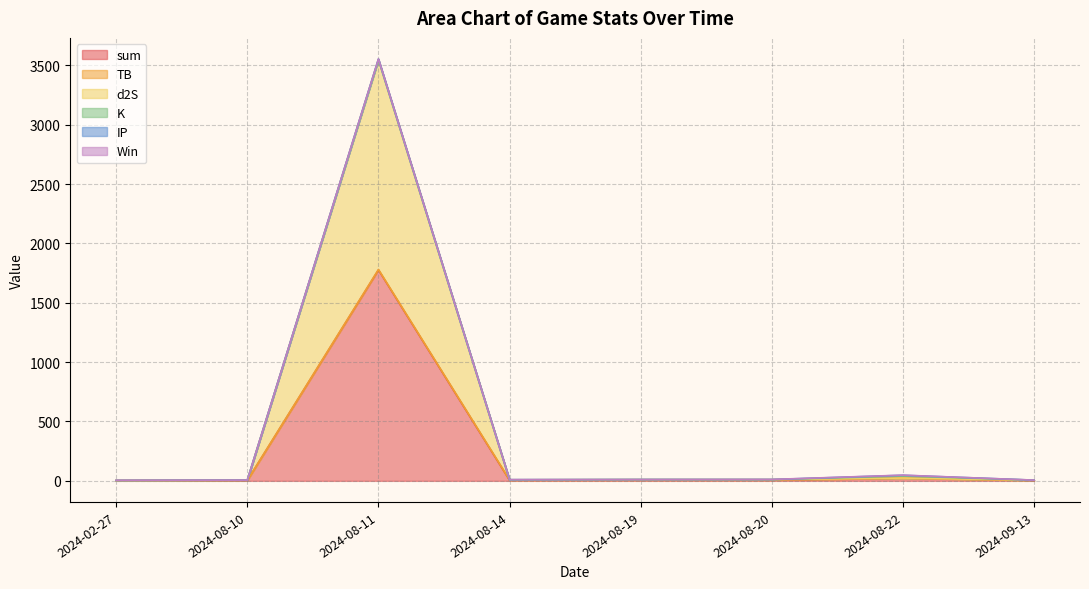

What is the approximate value of IP at 2024-08-20?

0.5